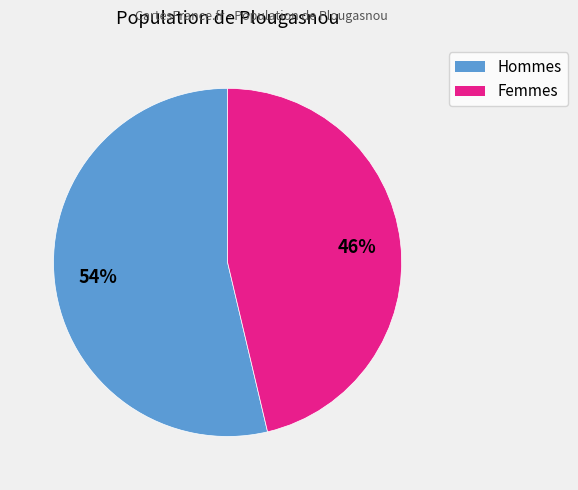

To the nearest percent, what is the average slice percentage?

50%